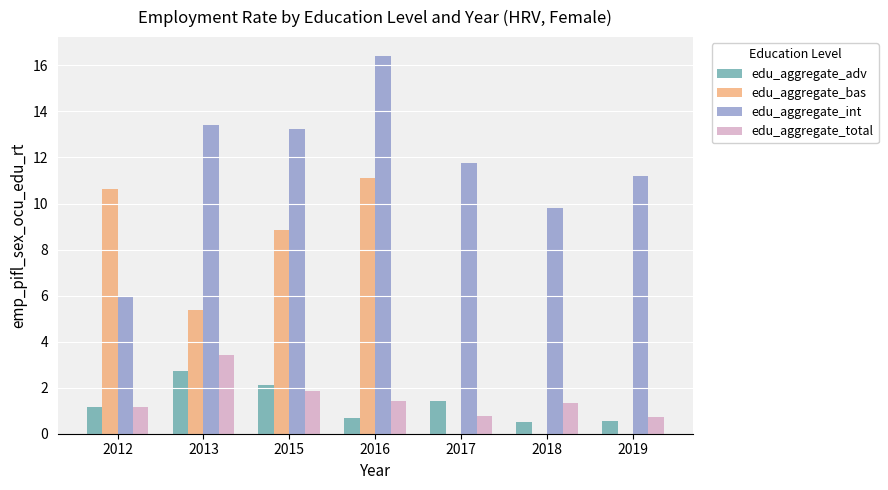

What is the sum of the edu_aggregate_bas values at 2016 and 2012?

21.7